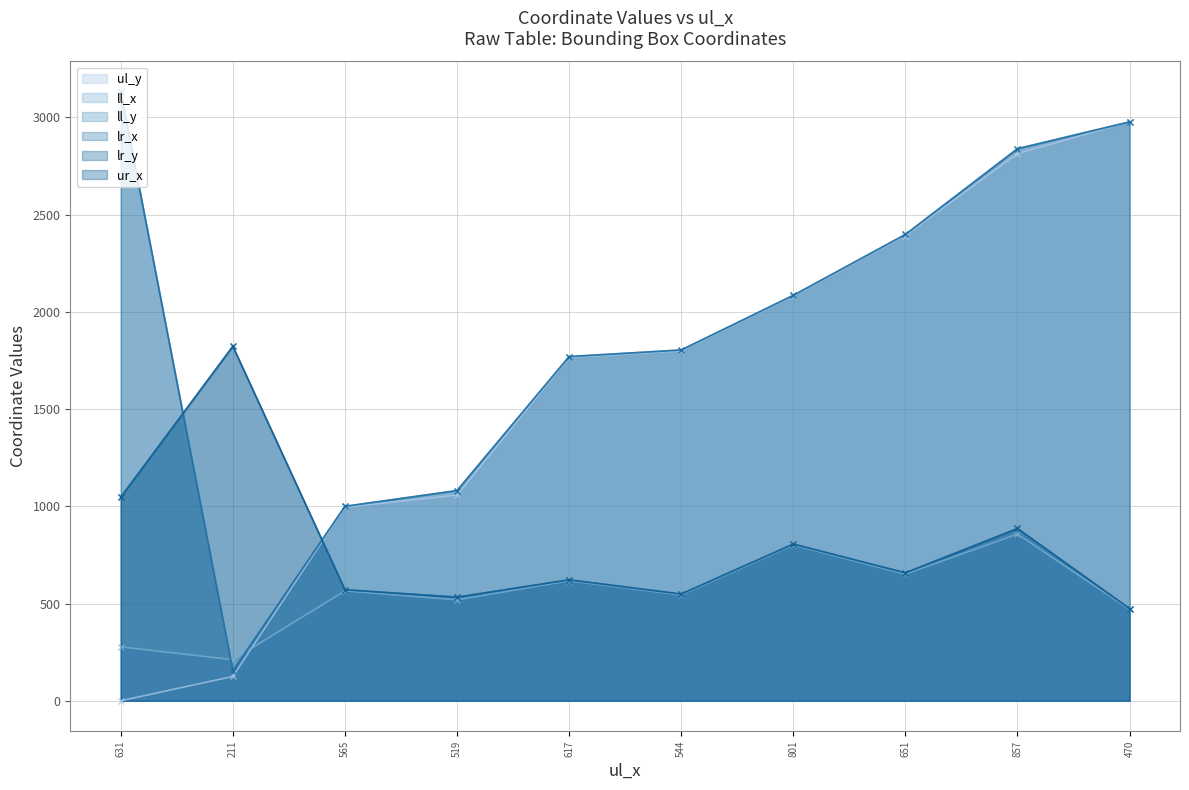

True or false: ll_x has a value of 325 at 211.

False